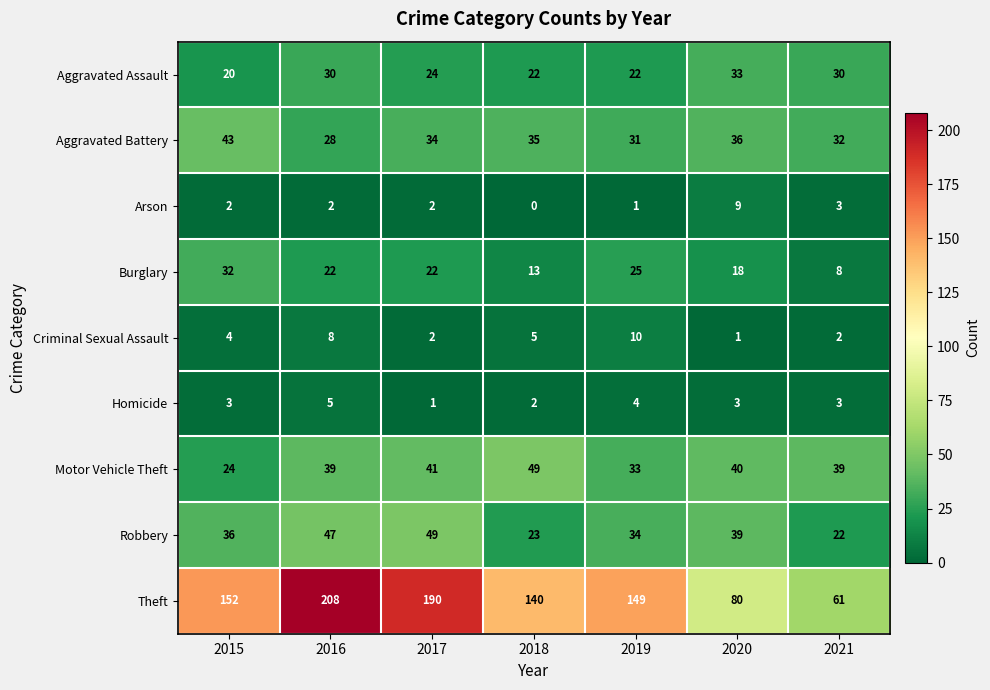

What is the difference between the highest and lowest values at 2018?

140